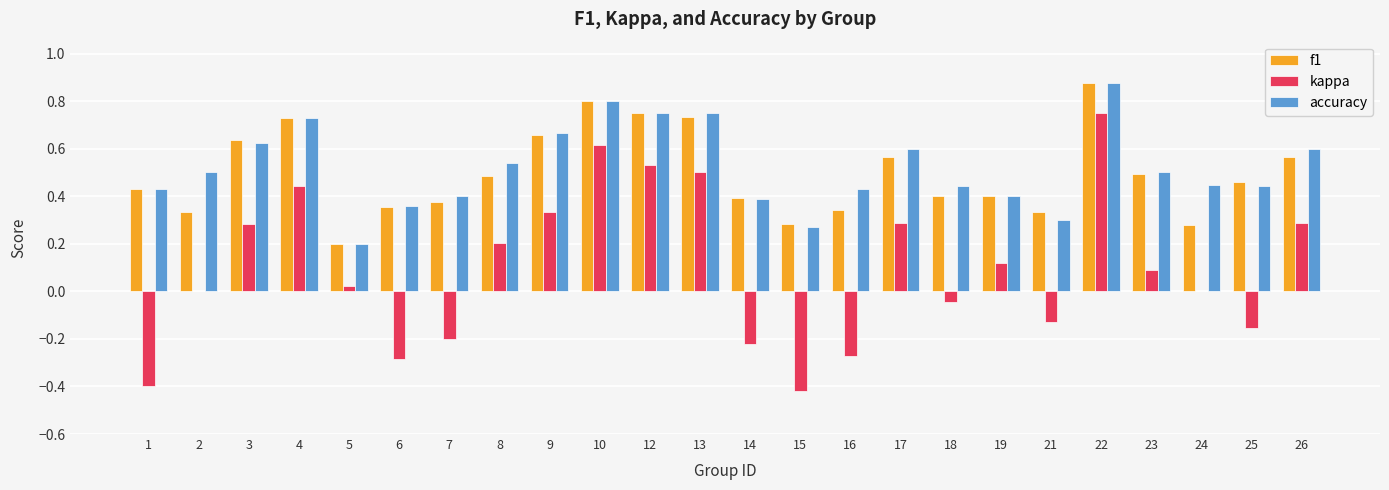

Which category has the highest value across all series?

22